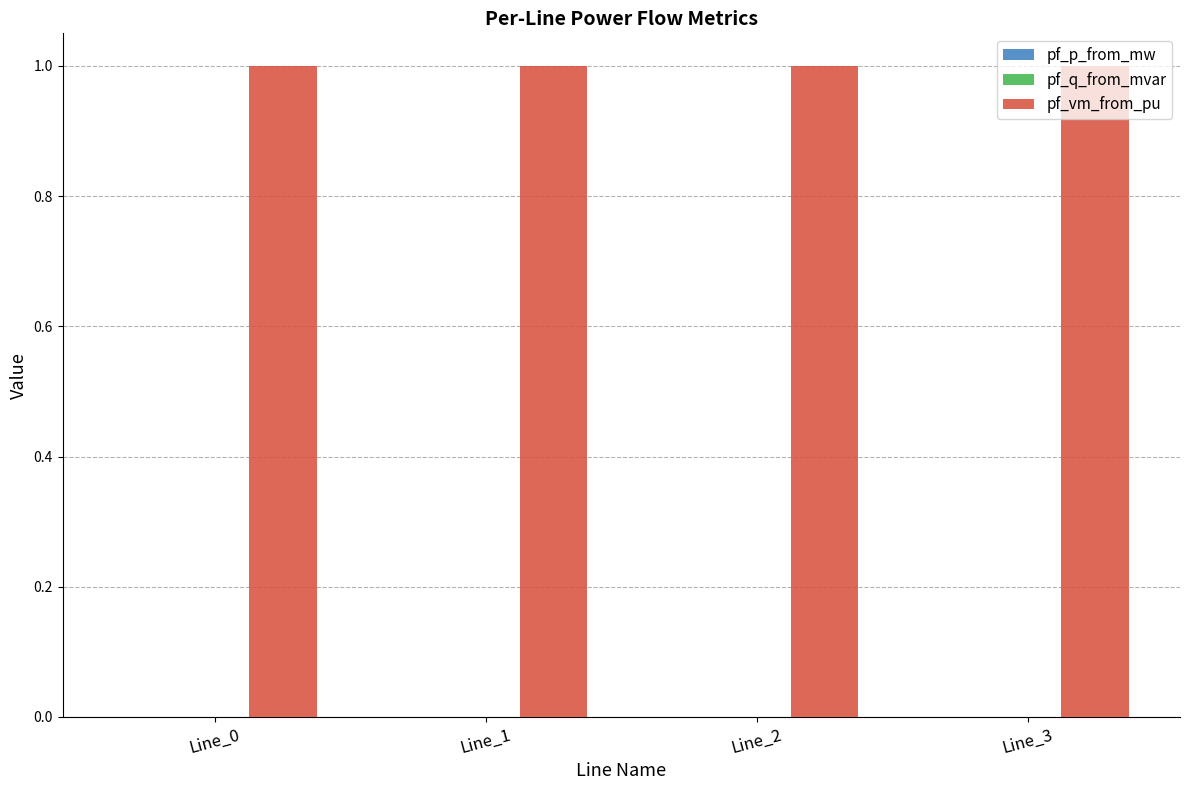

The value of pf_vm_from_pu at Line_3 is 1.0. True or false?

True